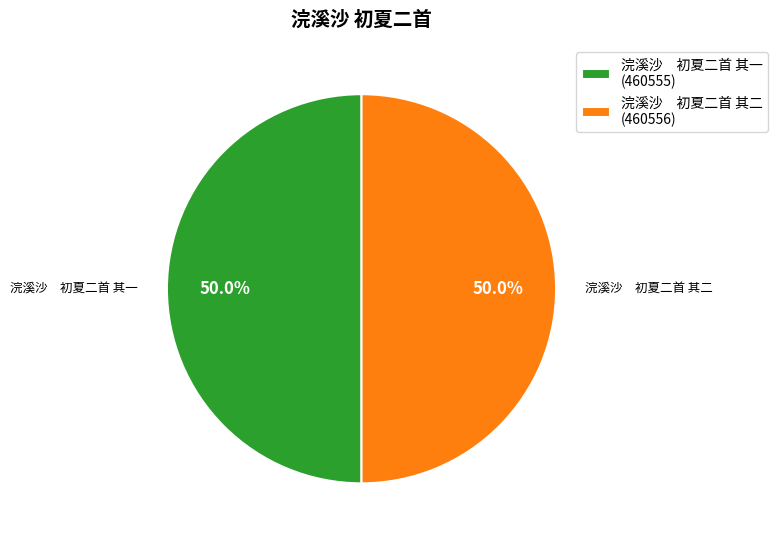

Do 浣溪沙 初夏二首 其二 (460556) and 浣溪沙 初夏二首 其一 (460555) together represent more than half of the pie?

Yes